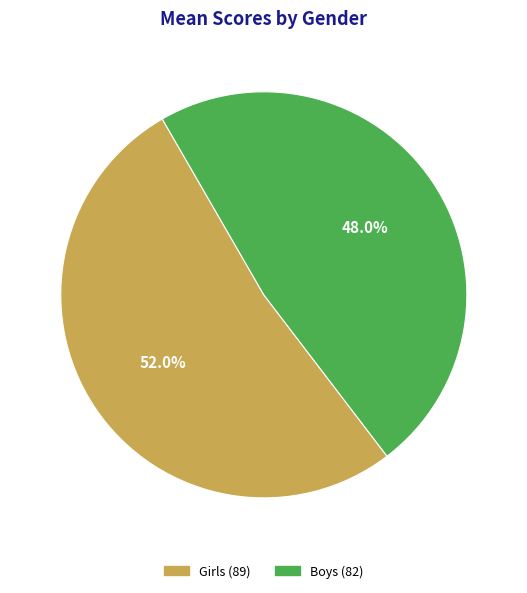

To the nearest percent, what is the difference between the Girls and Boys slice percentages?

4%